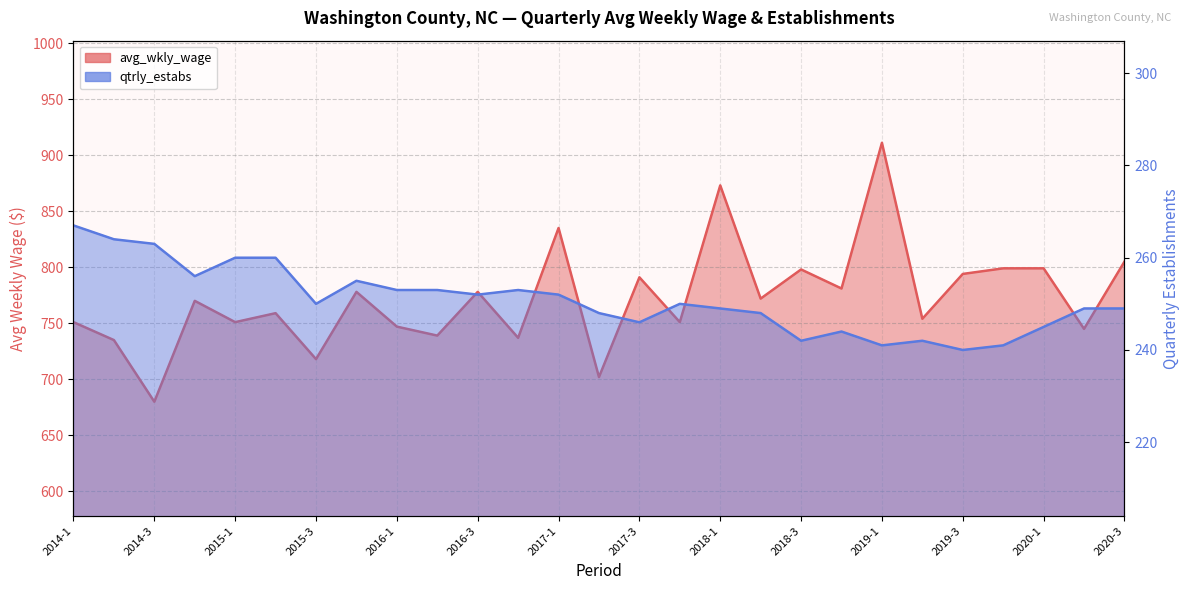

What is the smallest value displayed?

240